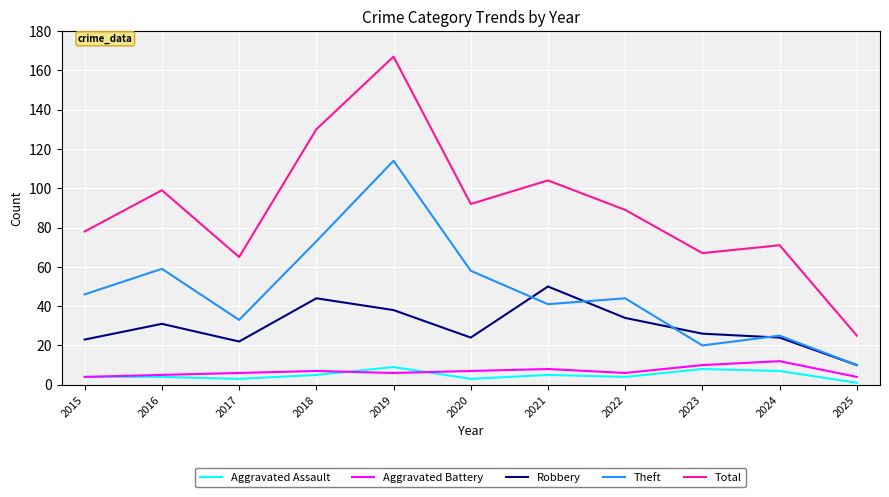

Count the number of categories in the chart.

11